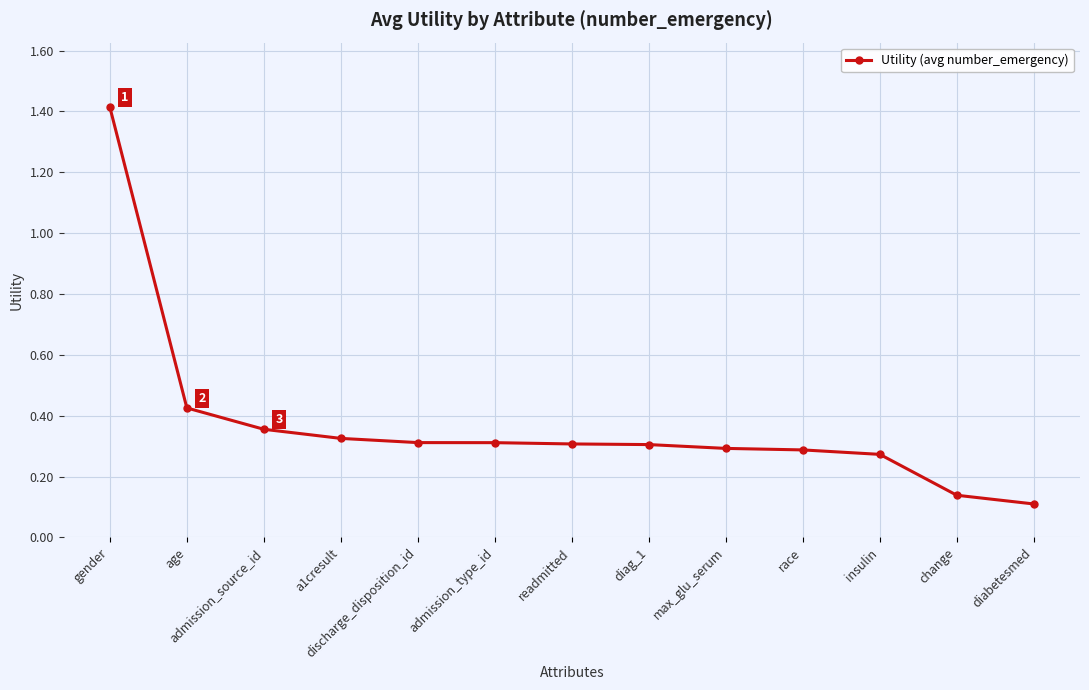

What is the difference between the maximum and minimum values?

1.3